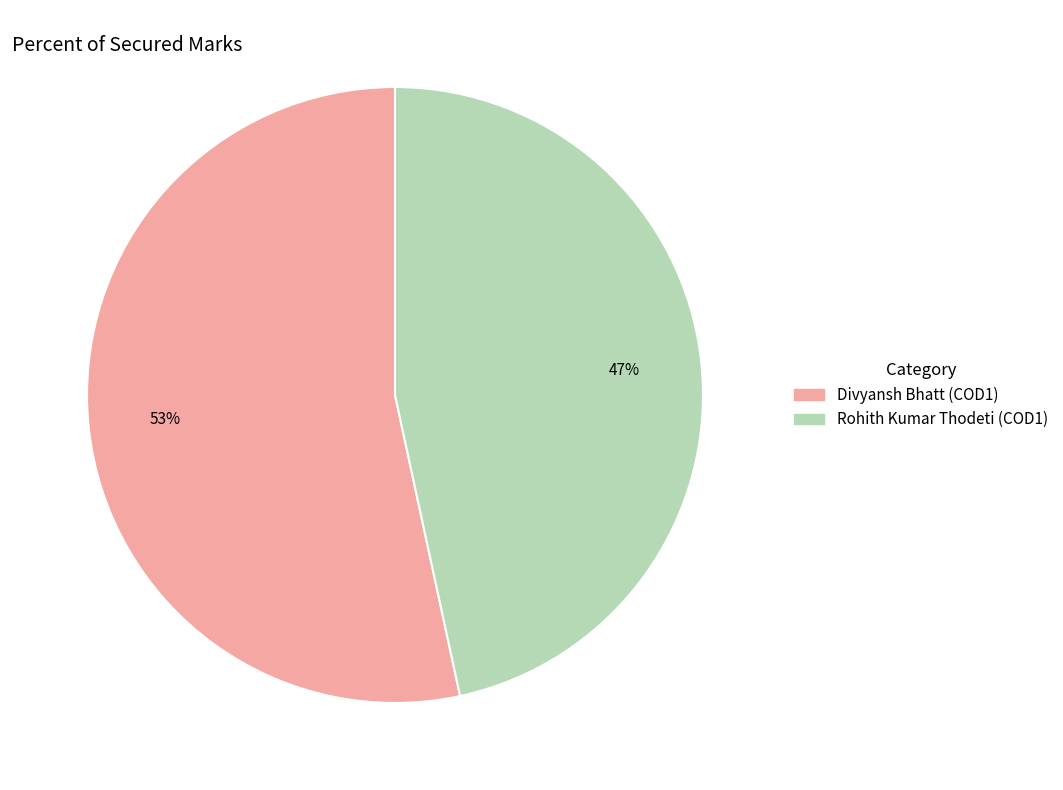

Is there any slice that represents more than half of the pie?

Yes